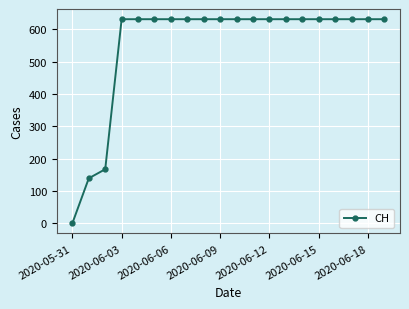

What is the difference between the second highest and second lowest values?

492